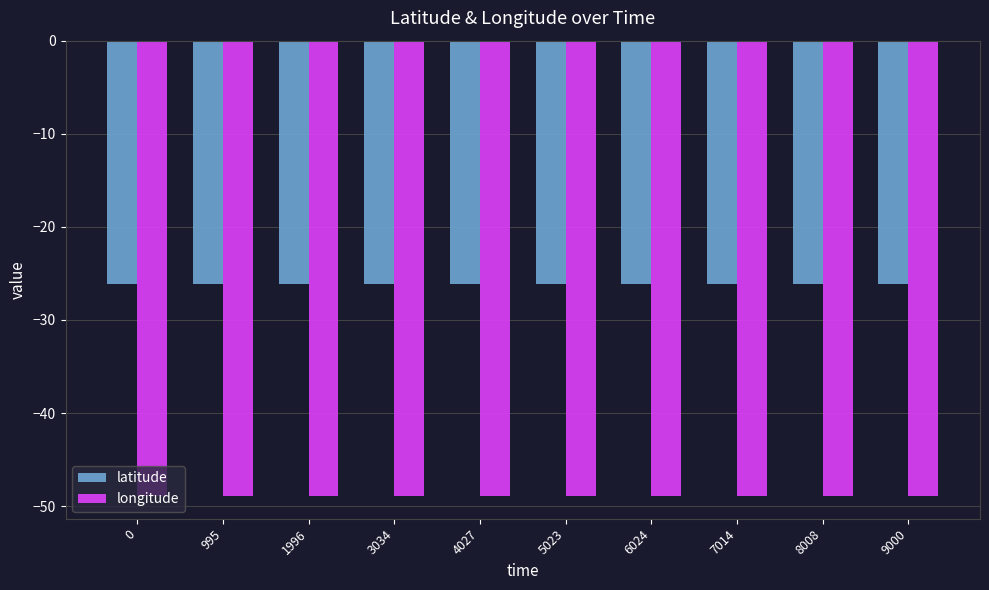

What is the value of the latitude bar at the 2nd from the left?

-26.2